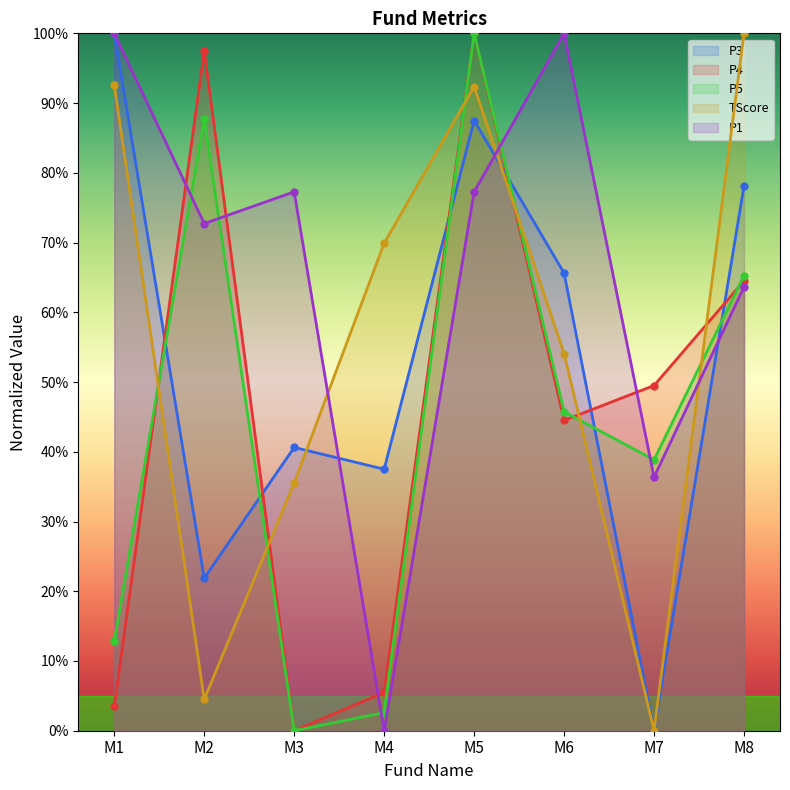

True or false: P5 has a value of 1.4 at M2.

False